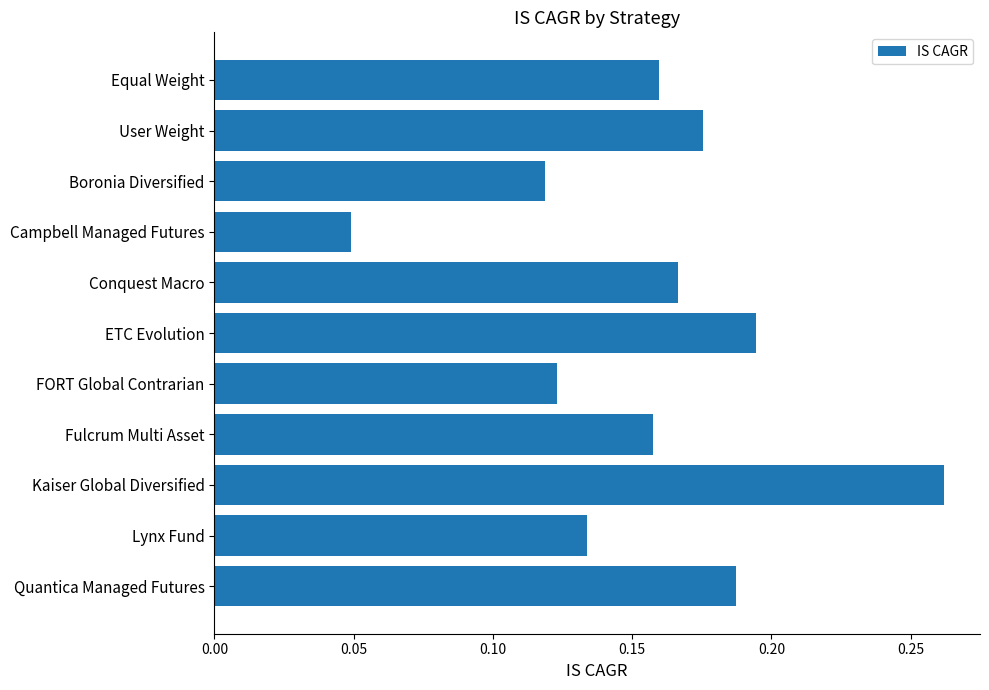

What is the label of the 2nd bar from the top?

User Weight